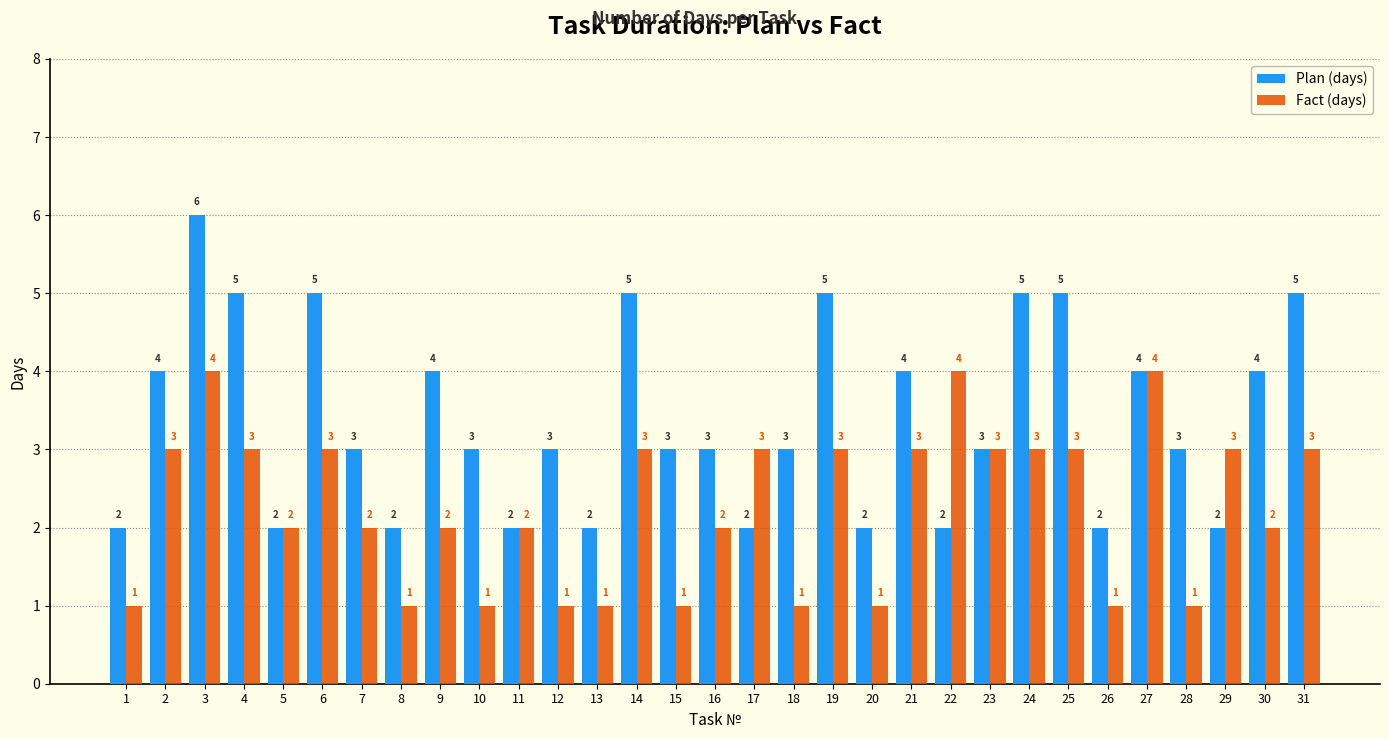

Count the number of categories in the chart.

31